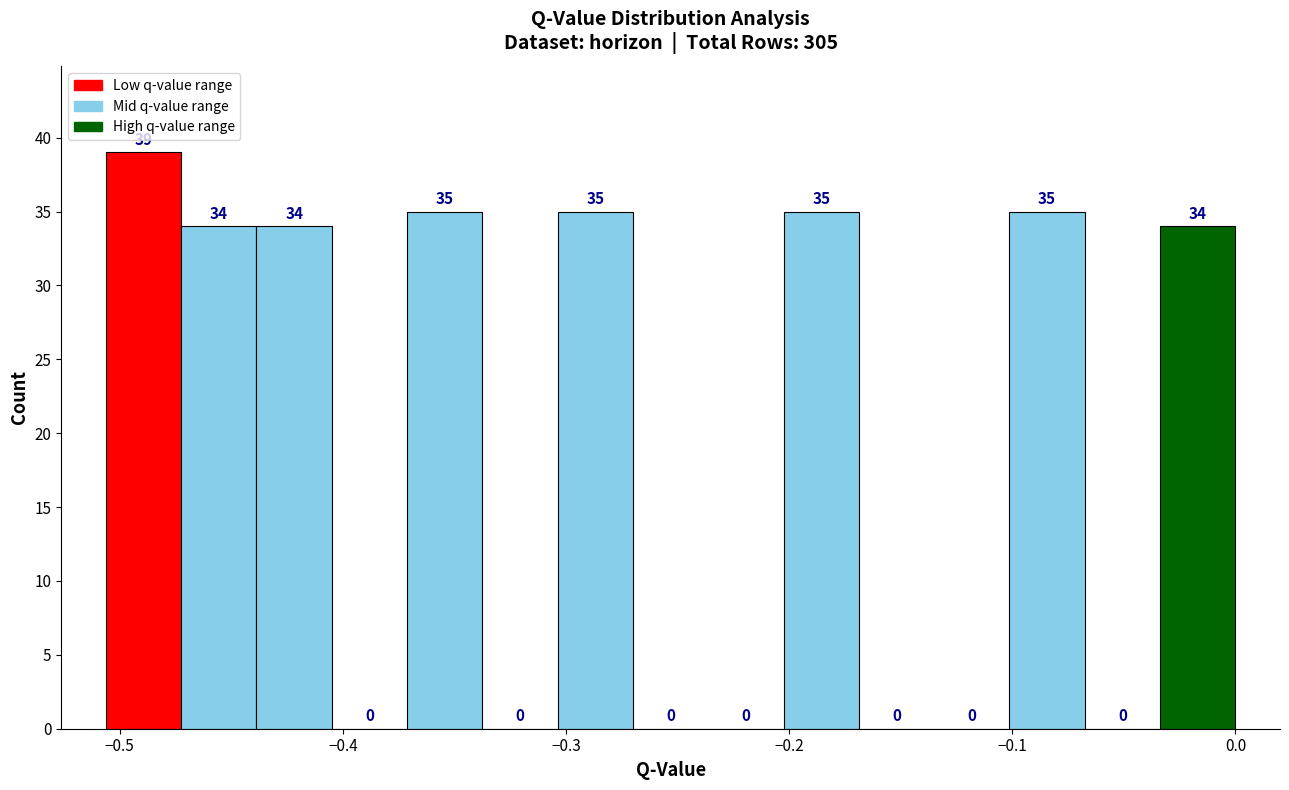

Read against the x-axis, roughly where is the centre of the tallest bar?

-0.49